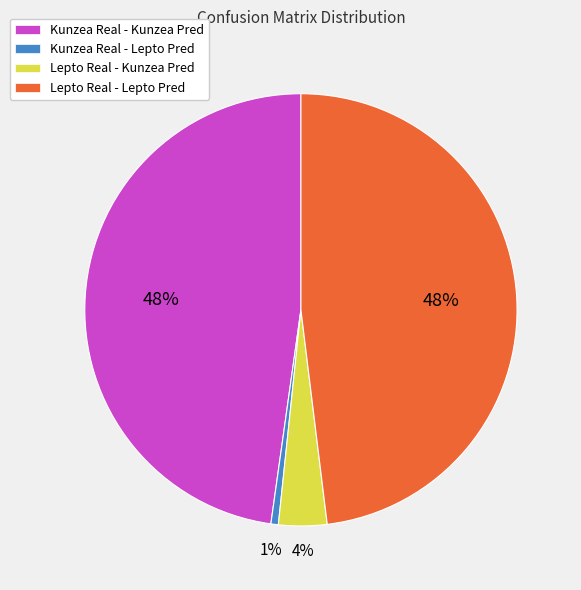

Is there any slice that represents more than half of the pie?

No